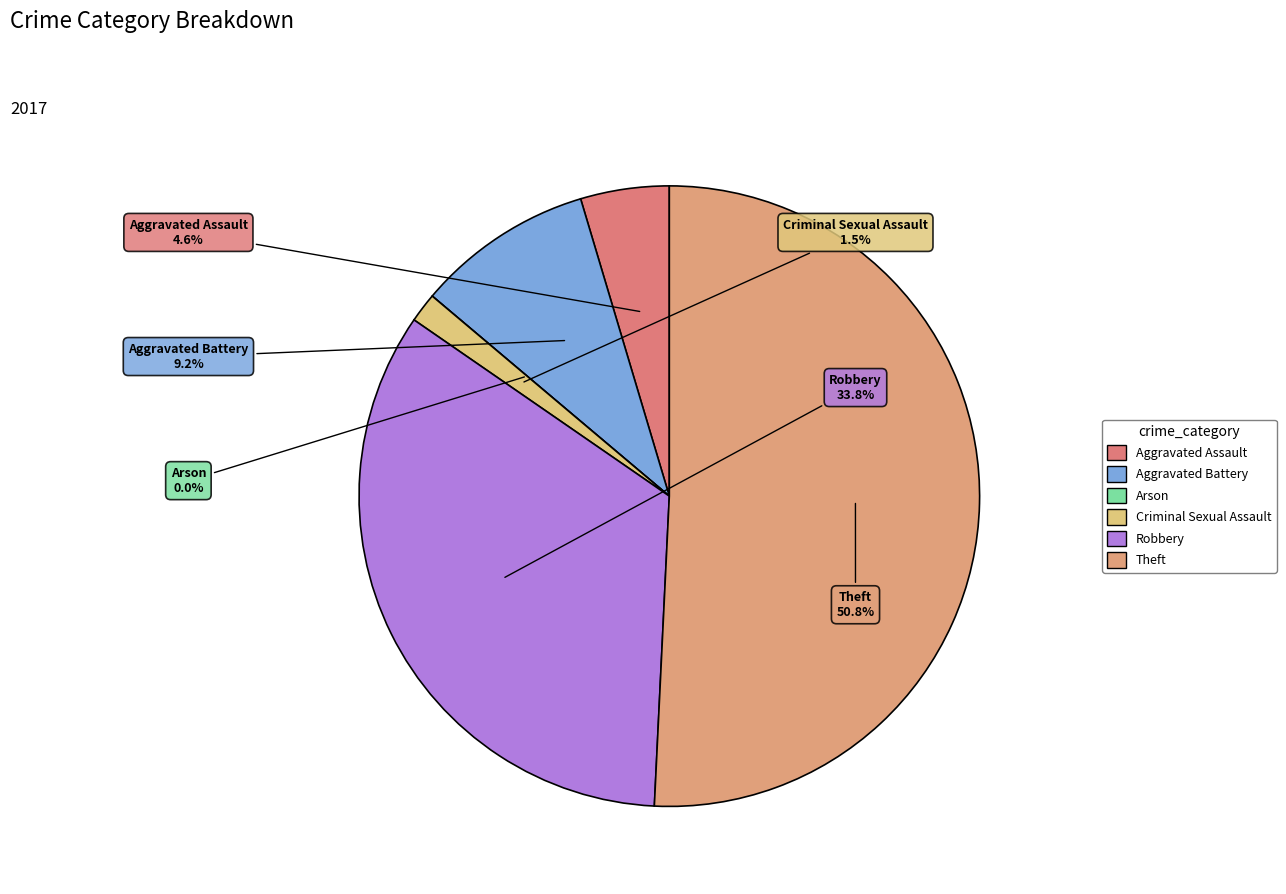

What percentage is the Aggravated Assault slice, to the nearest percent?

5%